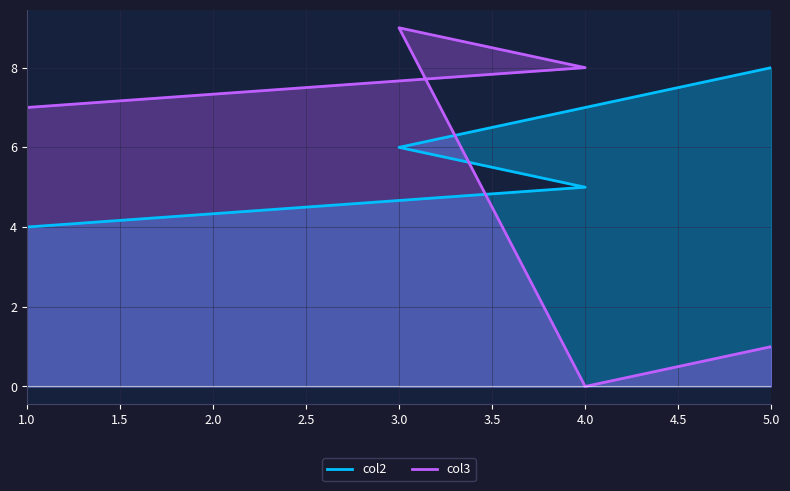

Is it true that col2 equals 5 at 4?

True